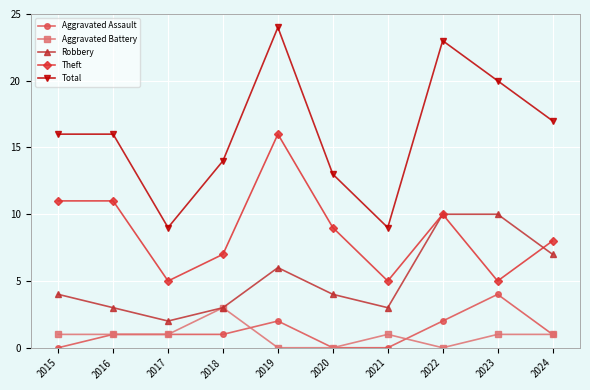

What are all the series names shown in the legend?

Aggravated Assault, Aggravated Battery, Robbery, Theft, Total